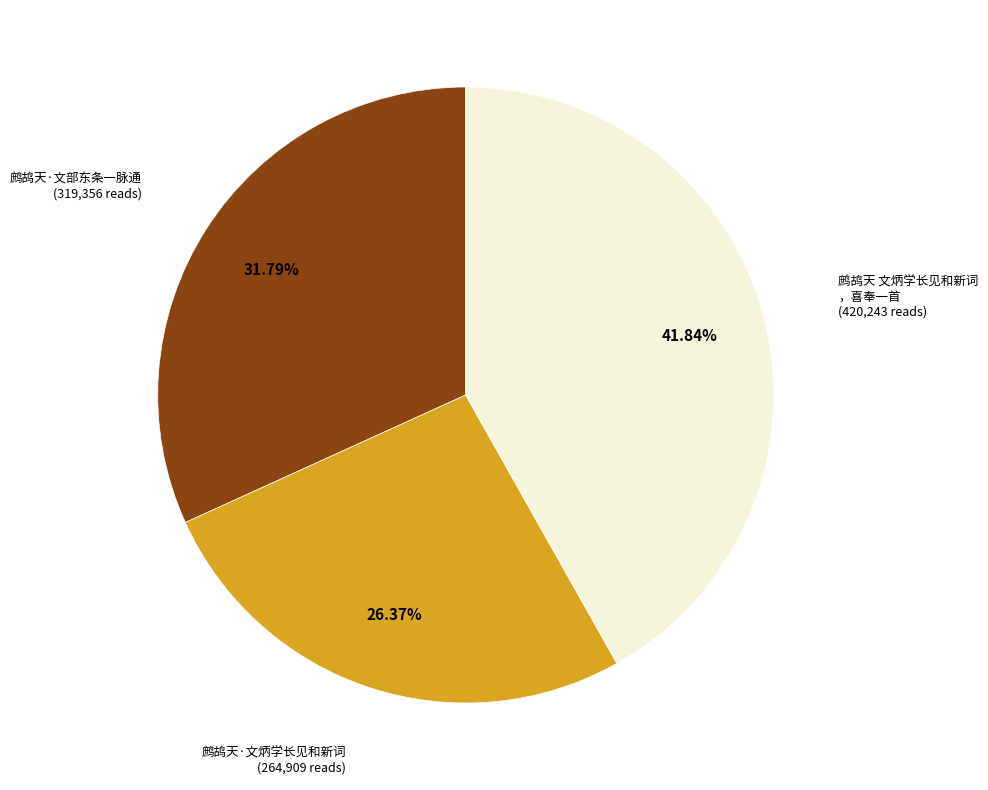

Does any single category account for the majority?

No